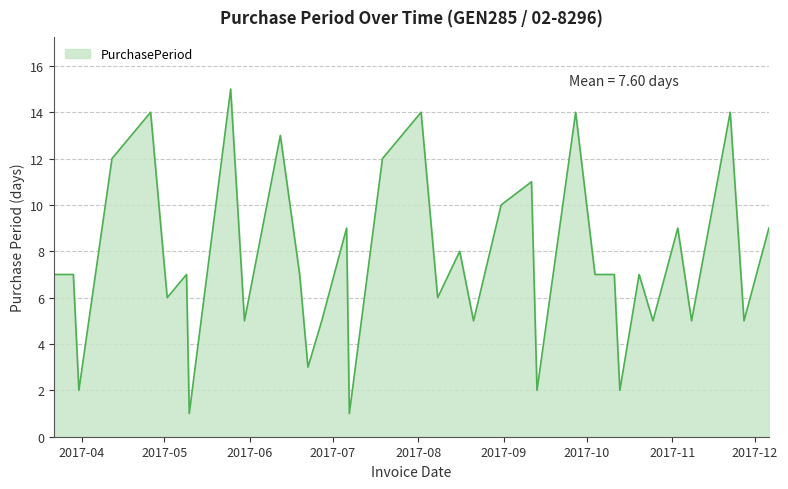

What is the greatest value displayed?

15